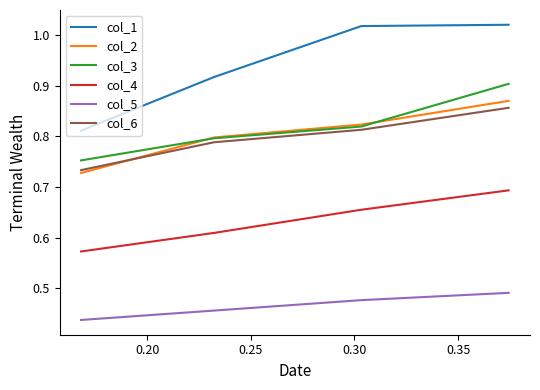

Which series has the largest range (max minus min)?

col_1